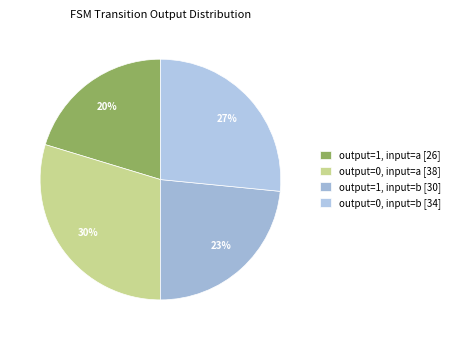

Which category has the smallest portion of the pie?

output=1, input=a [26]